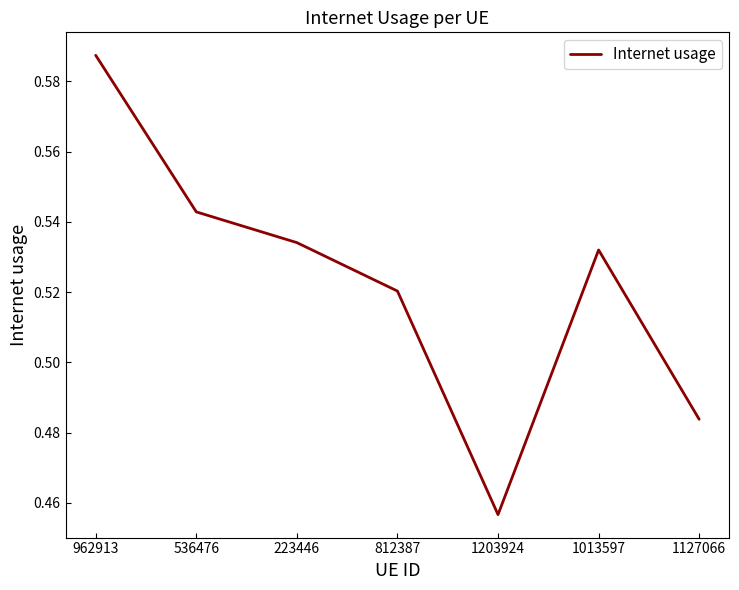

Rank the categories by value from lowest to highest.

1203924, 1127066, 812387, 1013597, 223446, 536476, 962913